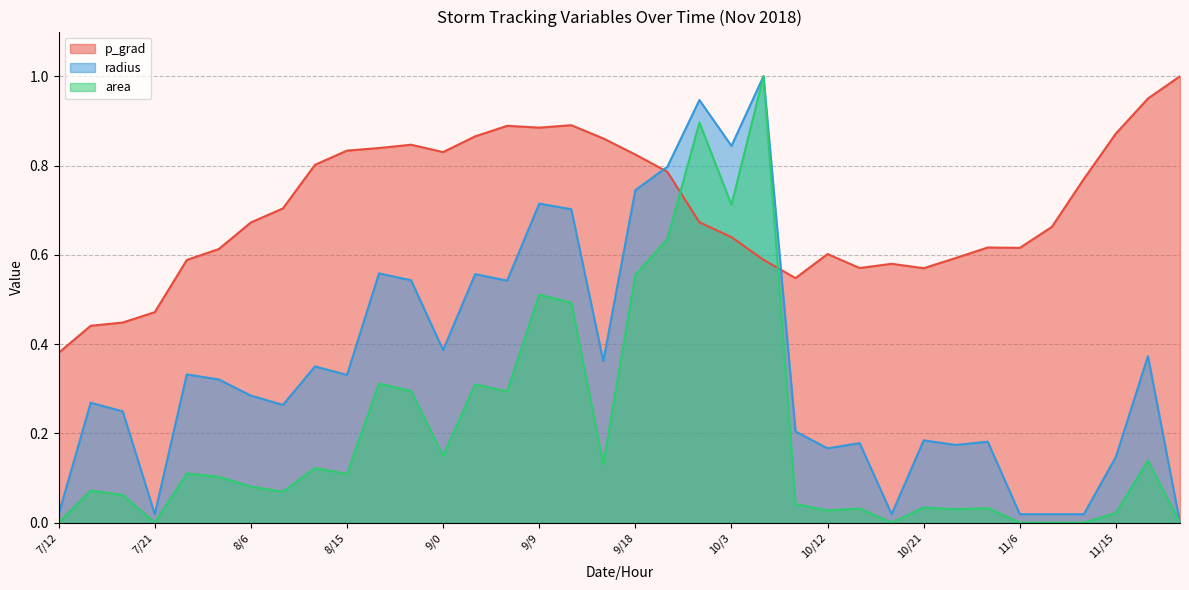

Does the chart display data point markers on the line(s)?

No